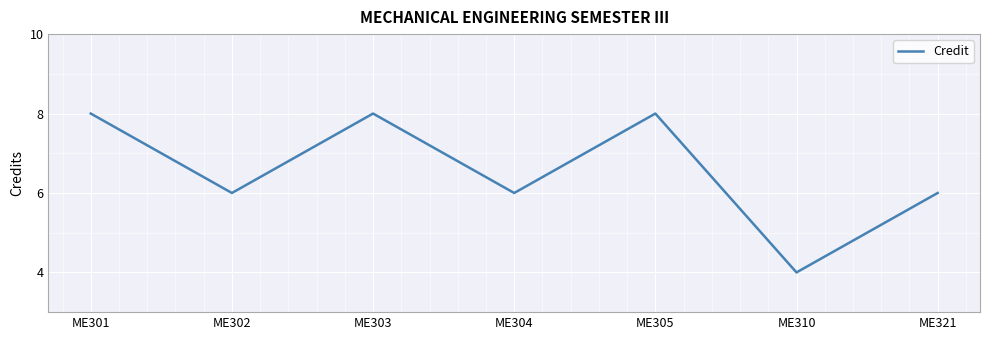

Reading left to right, transcribe all the data shown in this chart.

ME301=8	ME302=6	ME303=8	ME304=6	ME305=8	ME310=4	ME321=6